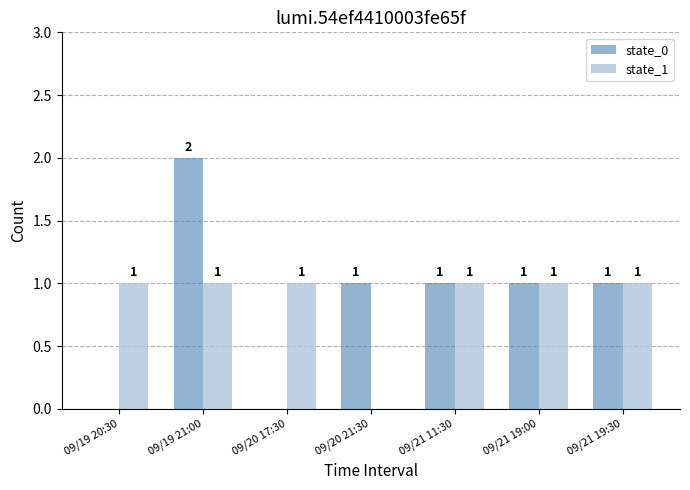

How many groups of bars are there?

7